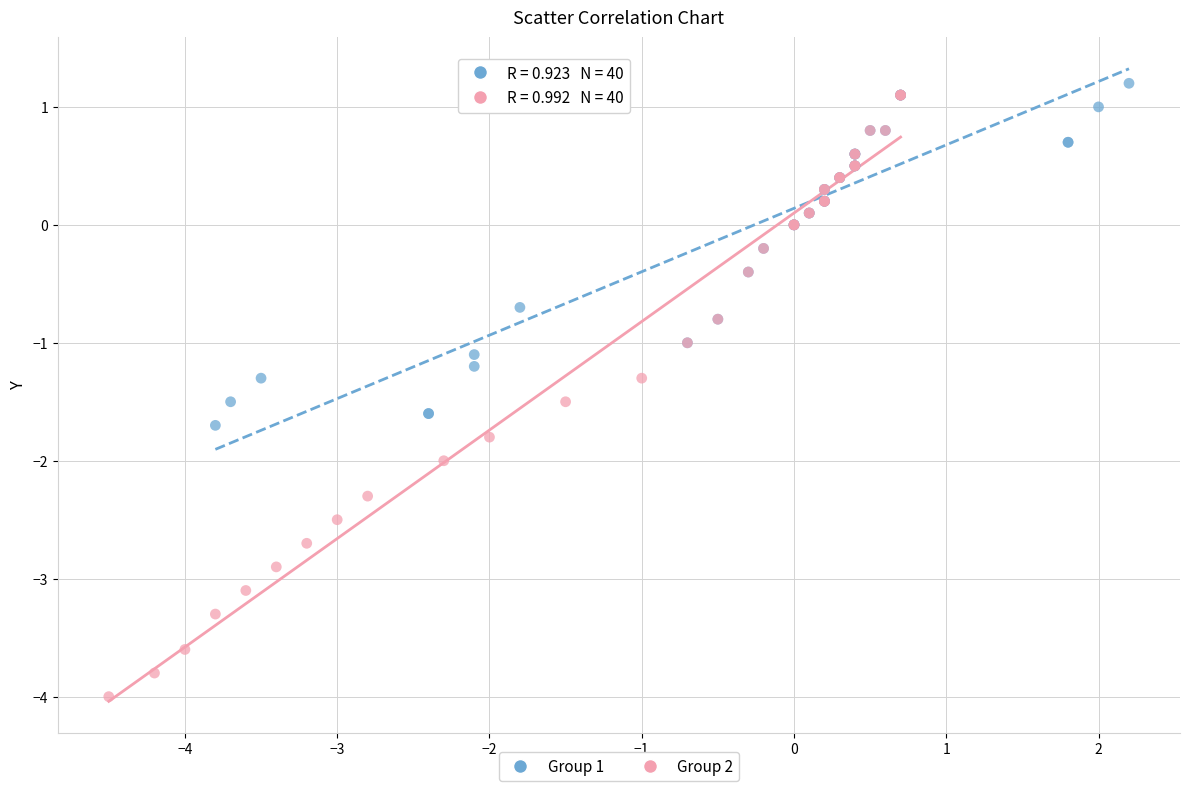

What are all the series names shown in the legend?

Group 1, Group 2